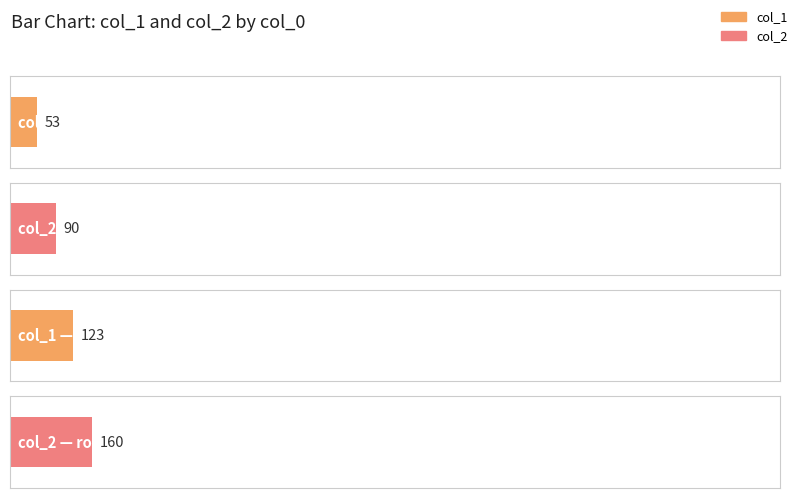

What are all the series names shown in the legend?

col_1, col_2